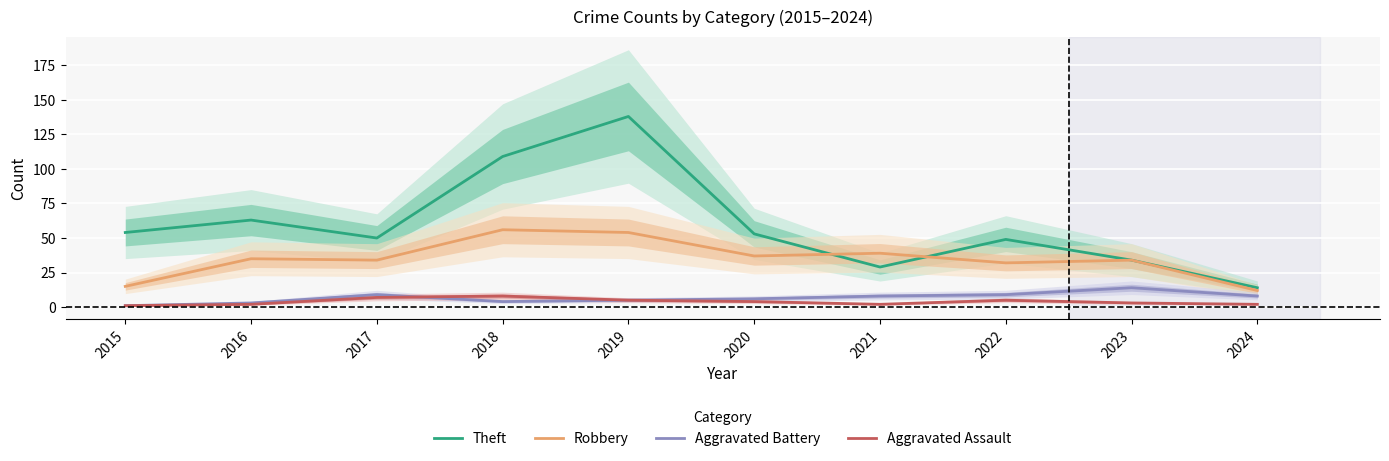

Is the value of Aggravated Assault at 2017 greater than the value of Aggravated Battery at 2015?

Yes